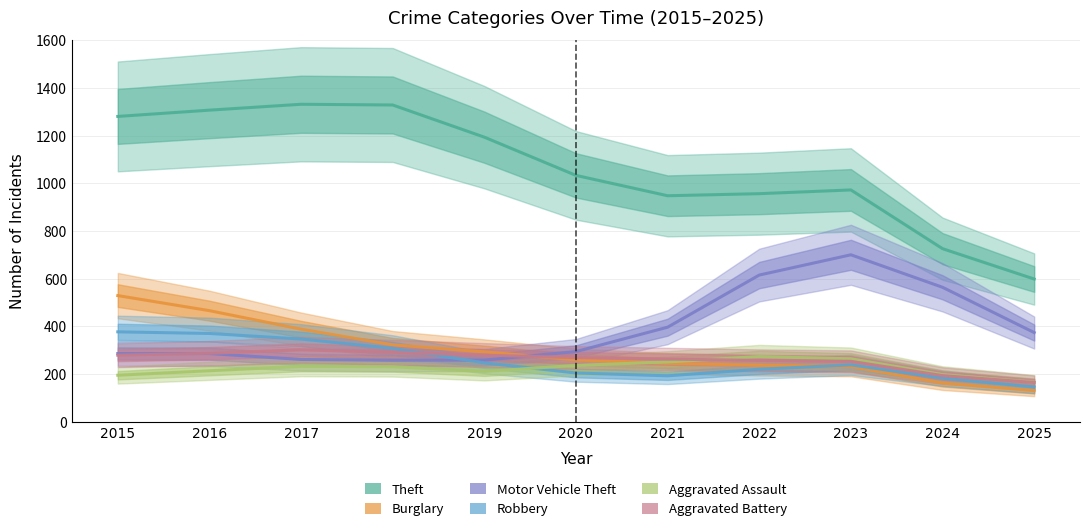

How many data points does each series have?

11